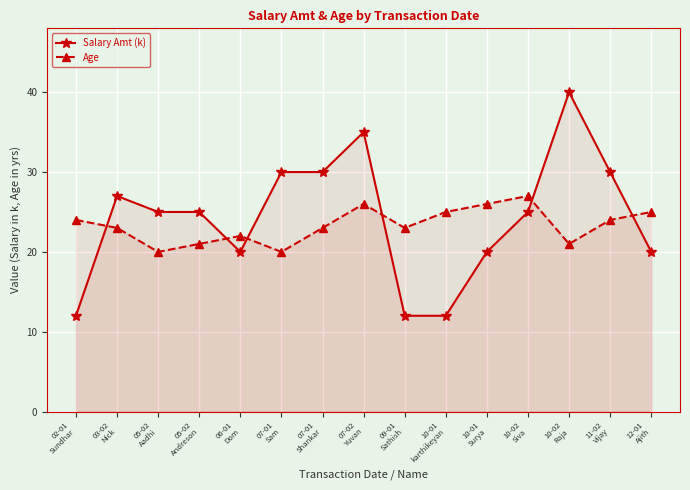

List the series in order of their peak value, highest first.

Salary Amt (k), Age